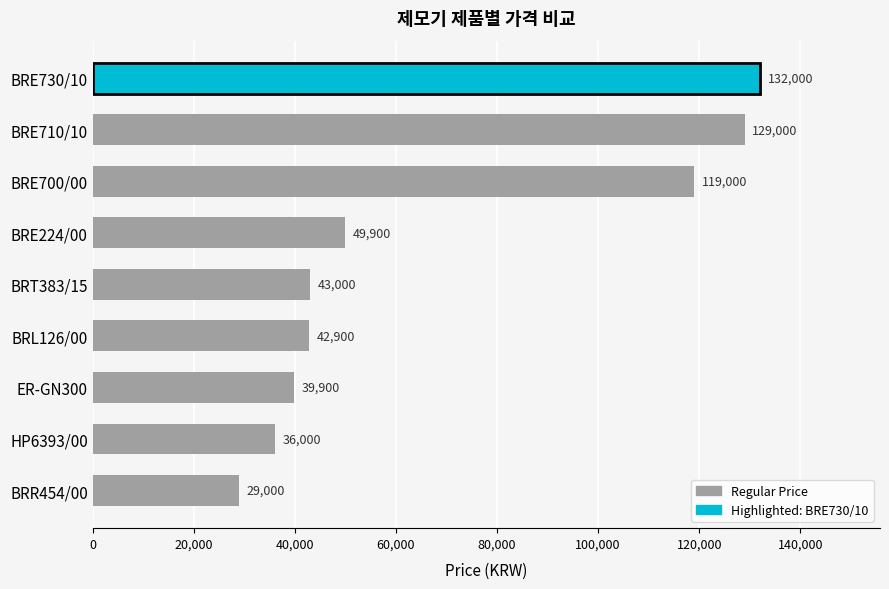

Rank the categories by value from lowest to highest.

BRR454/00, HP6393/00, ER-GN300, BRL126/00, BRT383/15, BRE224/00, BRE700/00, BRE710/10, BRE730/10